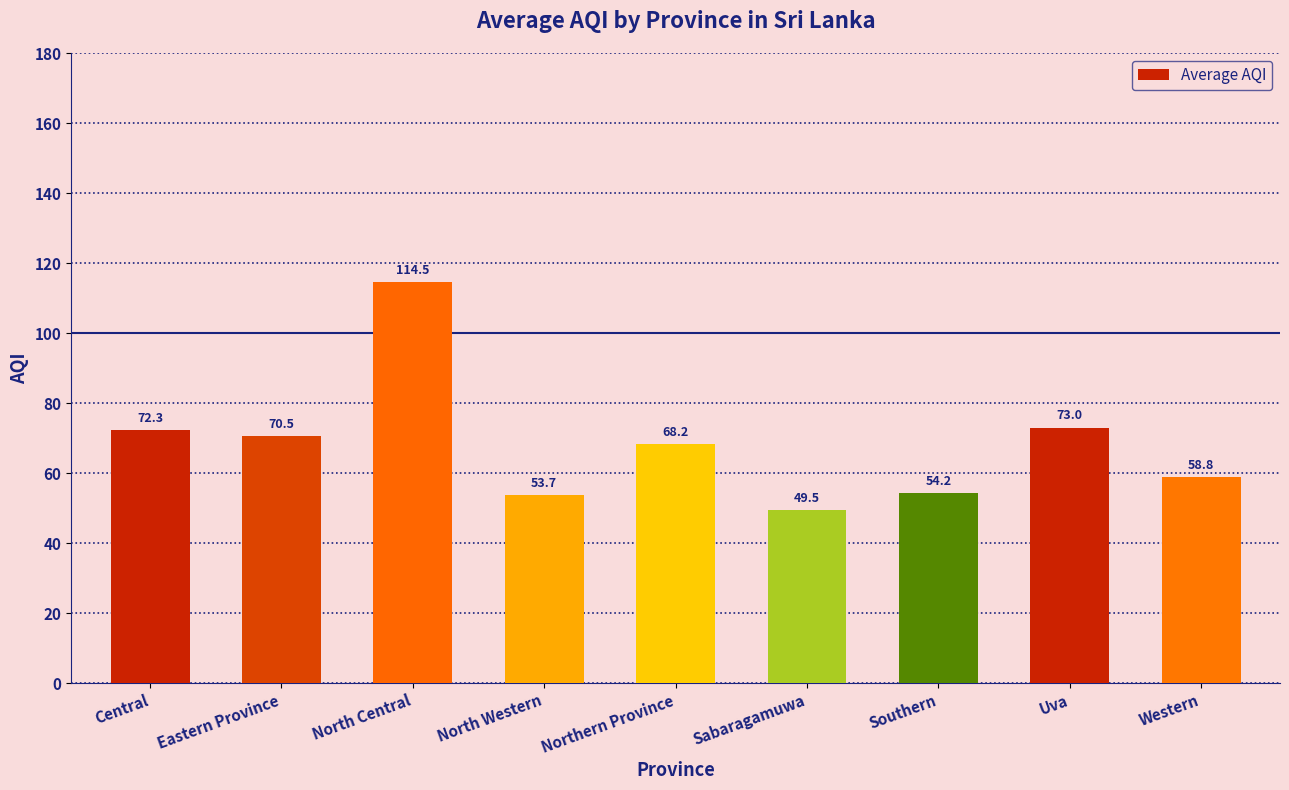

Between North Central and Uva, which is larger?

North Central